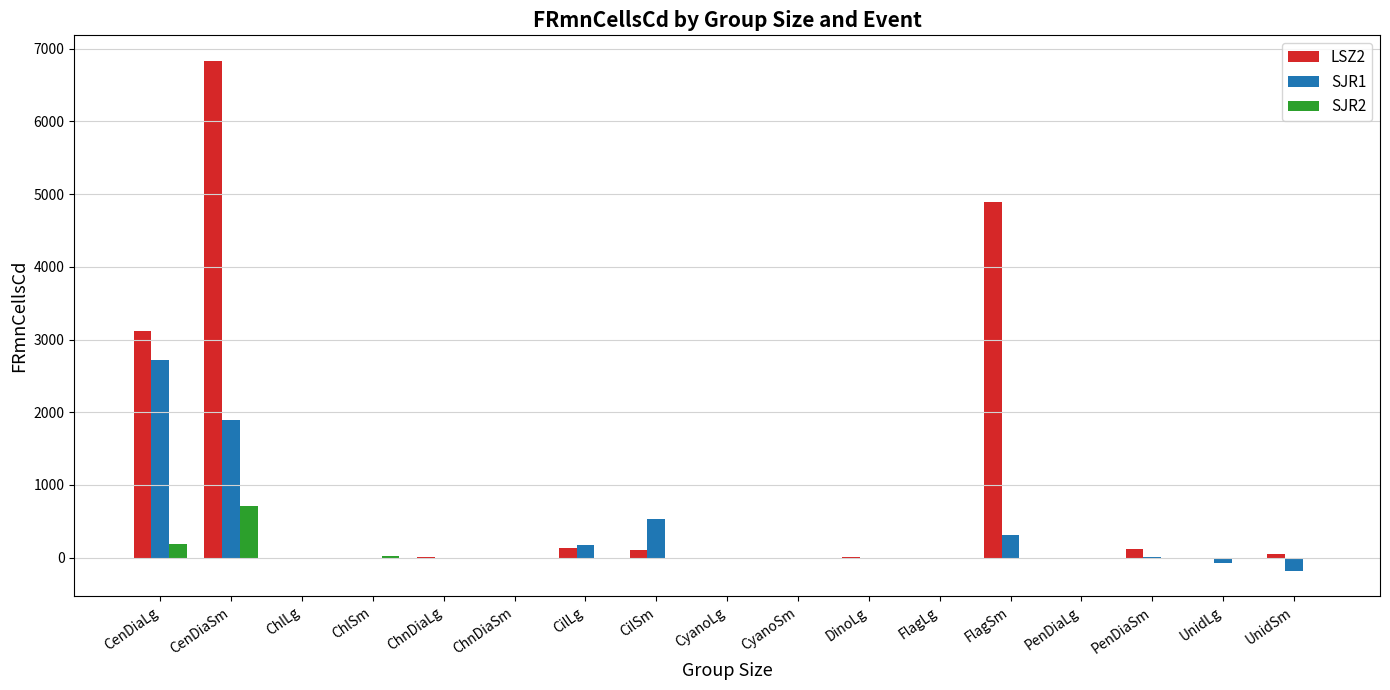

How many distinct data groups are displayed?

3